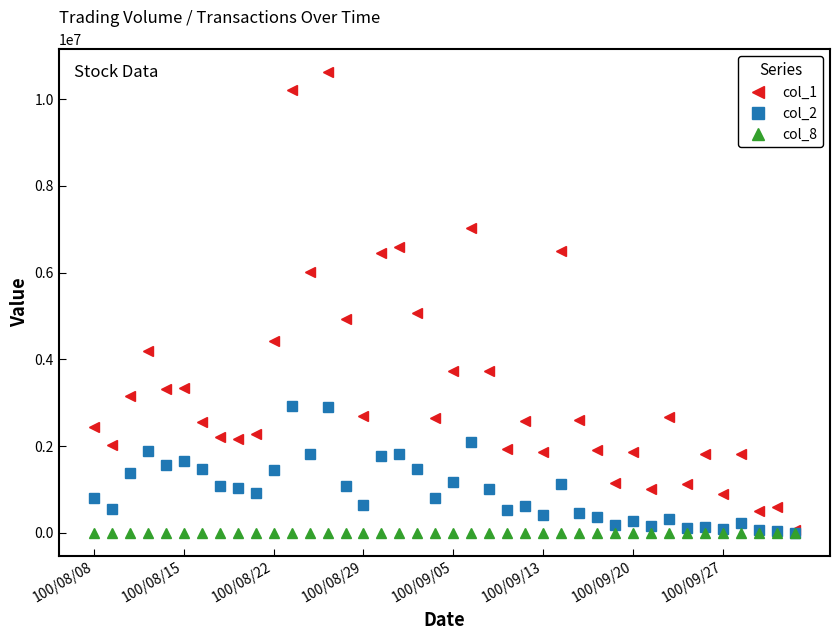

List the series in order of their peak value, highest first.

col_1, col_2, col_8